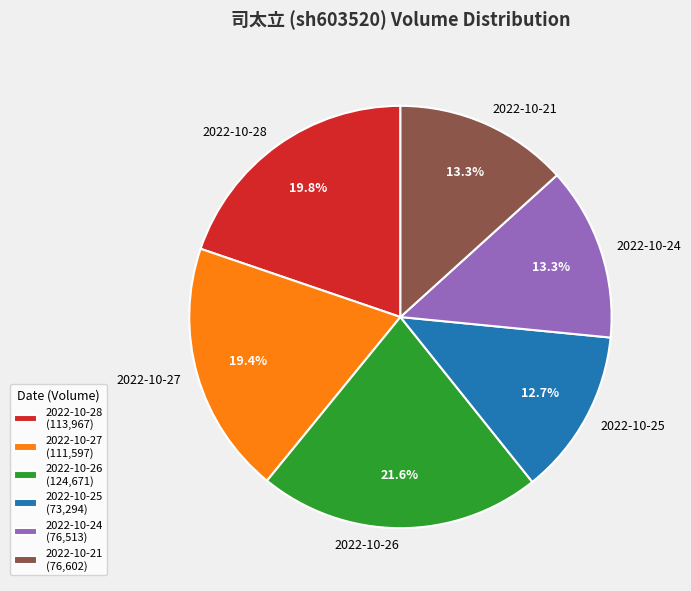

Is the sum of 2022-10-28 and 2022-10-25 greater than half?

No